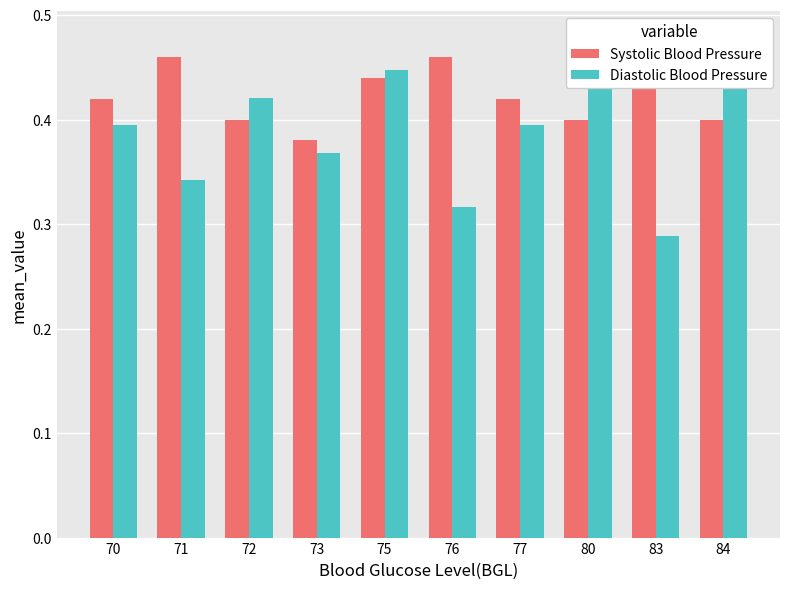

Does the chart contain stacked bars?

No